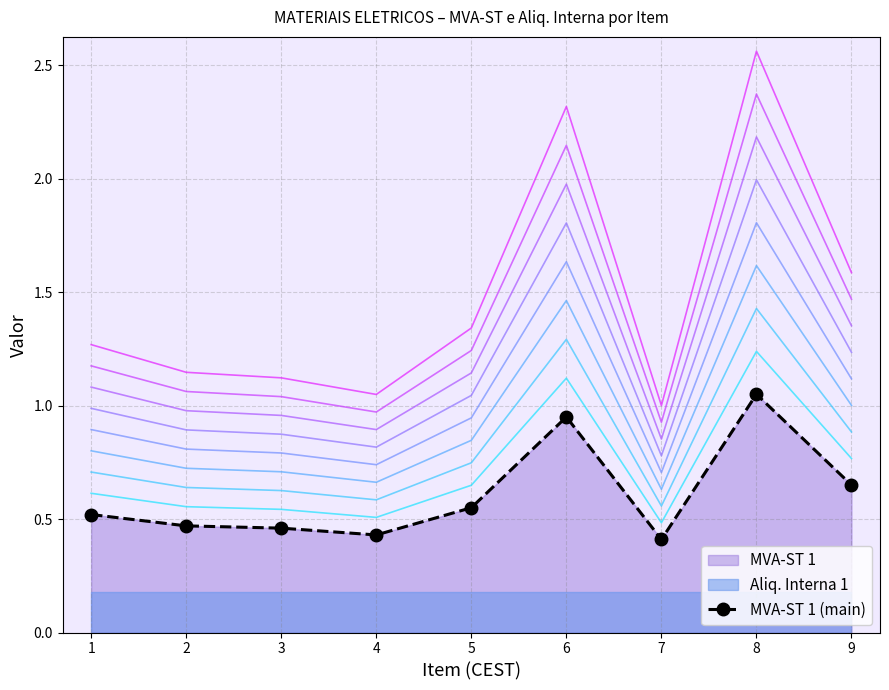

List the labels in order of value, smallest first.

7, 4, 3, 2, 1, 5, 9, 6, 8